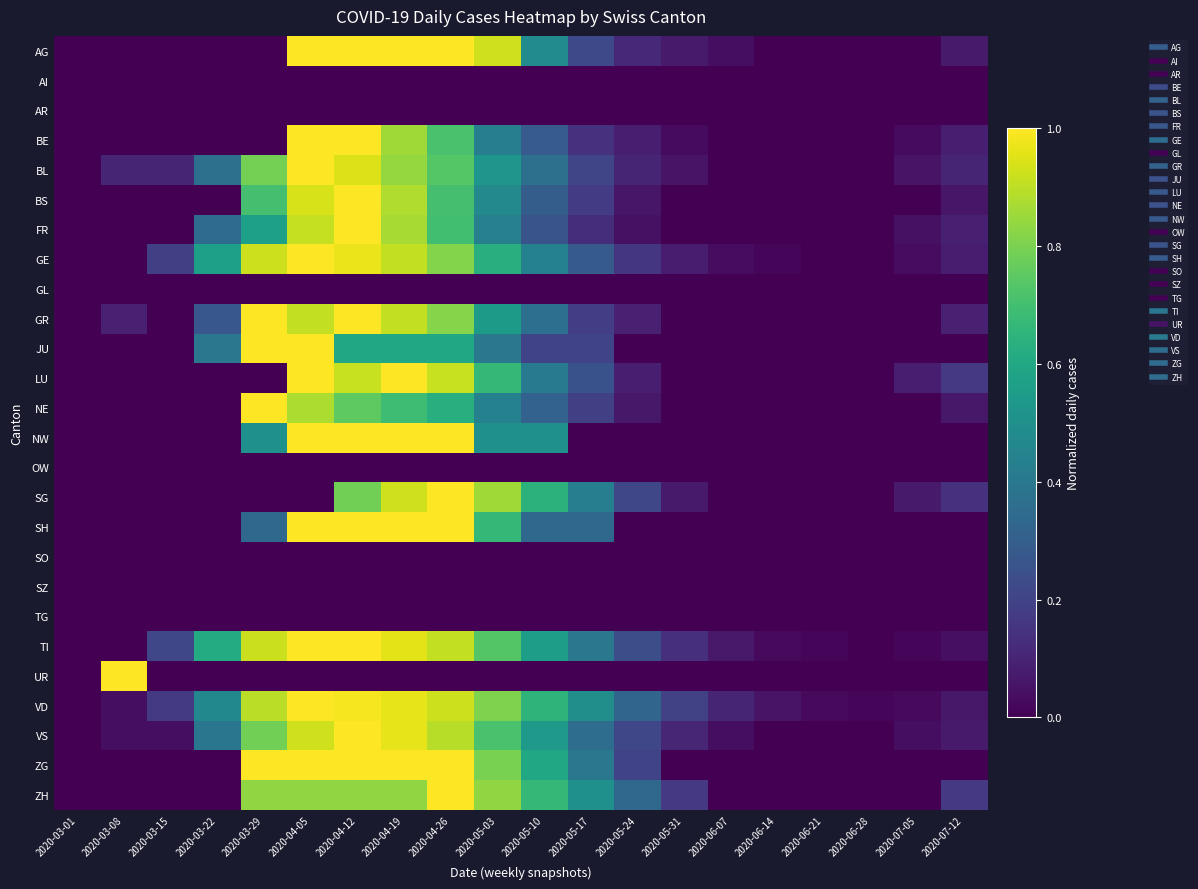

Which has a higher value, 2020-03-08 or 2020-04-19?

2020-04-19